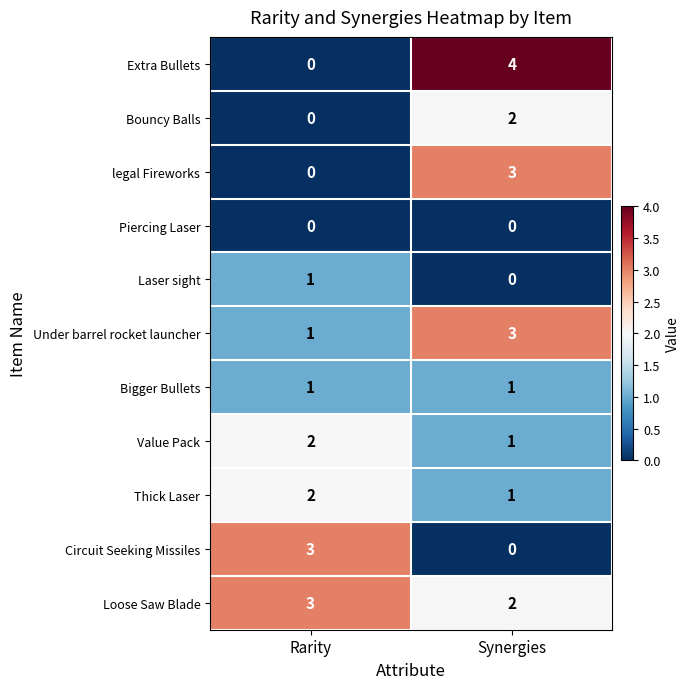

Which series has the largest total across all categories?

Loose Saw Blade